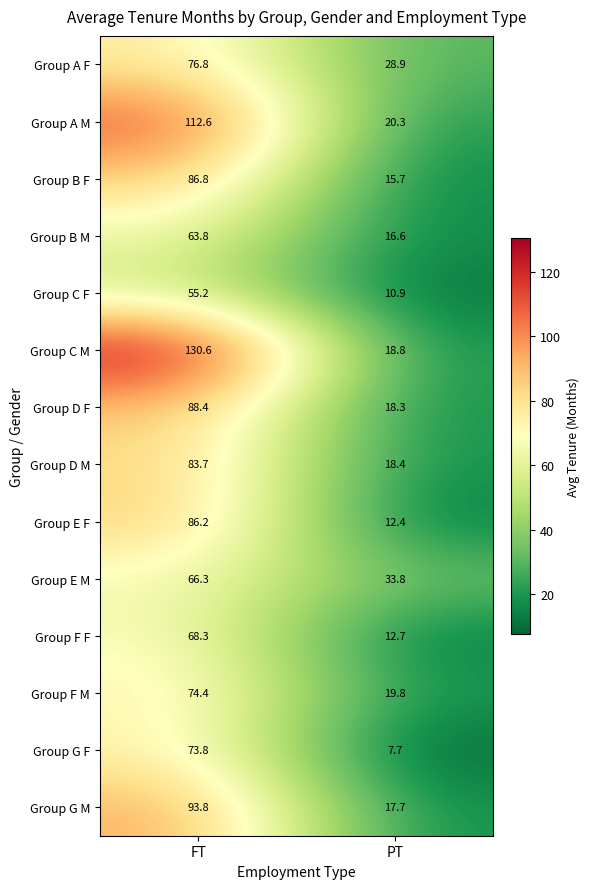

What is the difference between the Group B F values at FT and PT?

71.1